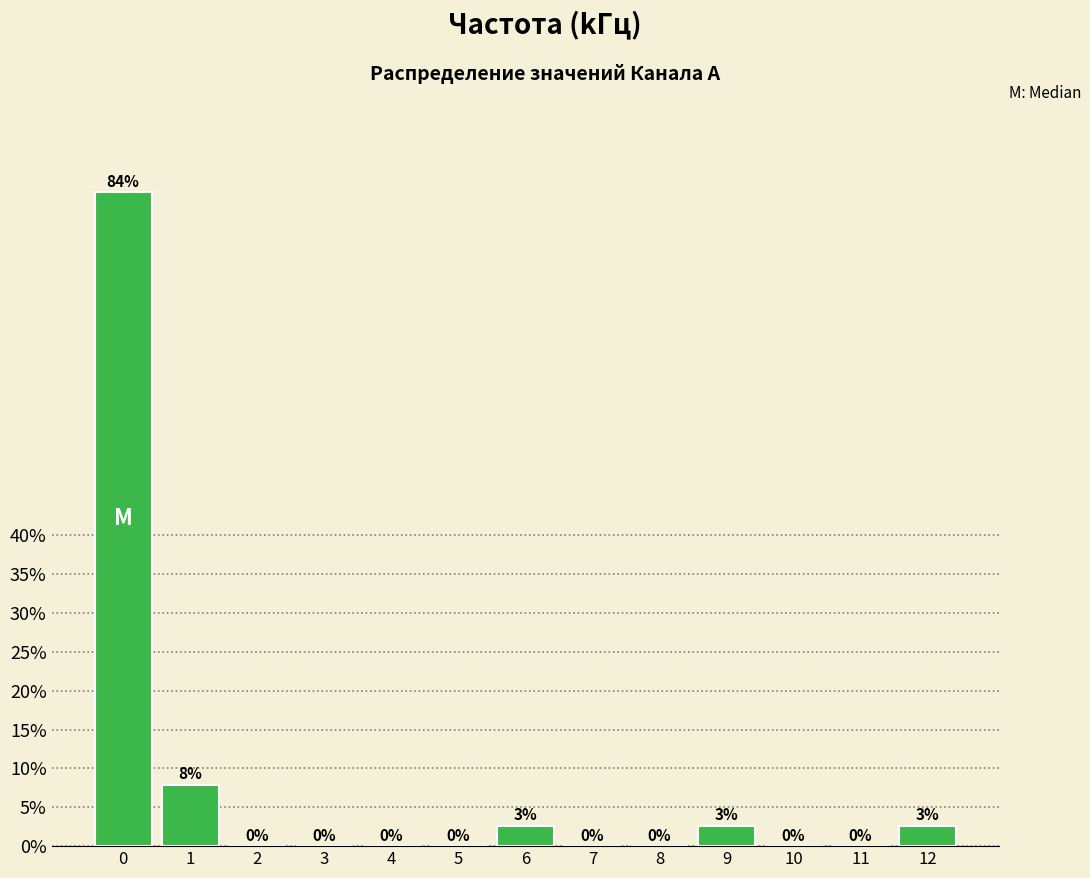

What is the maximum value shown in the chart?

84.2